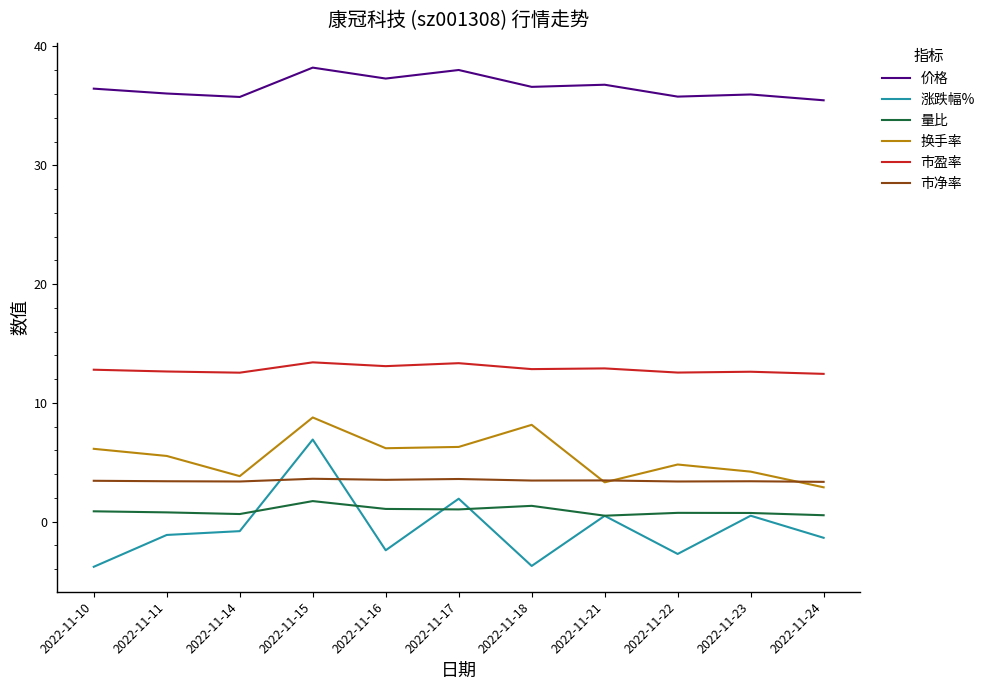

Is it true that 市净率 equals 3.5 at 2022-11-18?

True